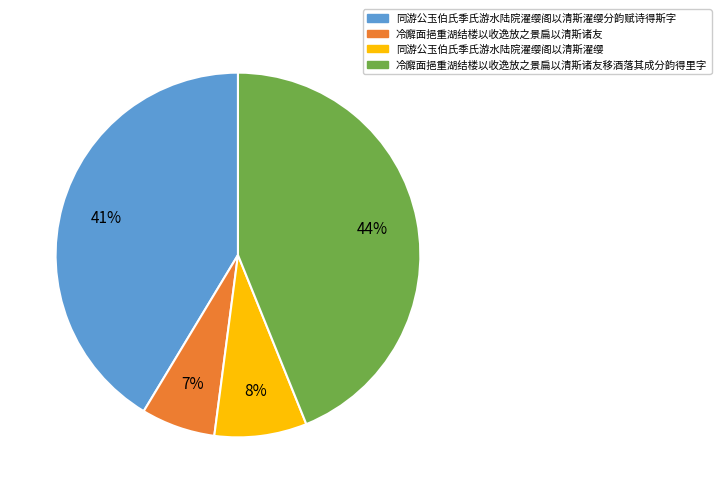

Between 同游公玉伯氏季氏游水陆院濯缨阁以清斯濯缨分韵赋诗得斯字 and 冷廨面挹重湖结楼以收逸放之景扁以清斯诸友移酒落其成分韵得里字, which is larger?

冷廨面挹重湖结楼以收逸放之景扁以清斯诸友移酒落其成分韵得里字